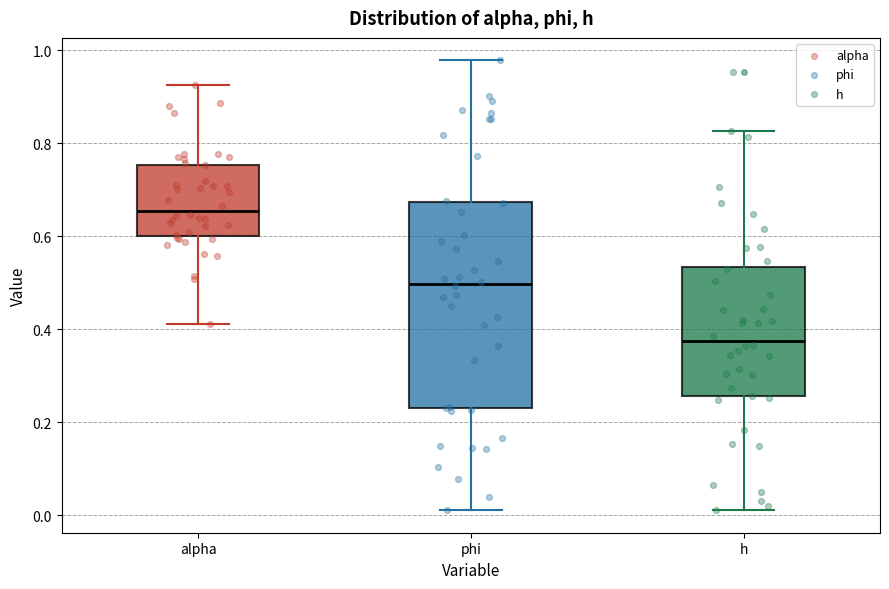

Where does the upper whisker of the box for alpha end on the y-axis? The values are not printed on the chart, so give them approximately, as read against the axis.

0.92